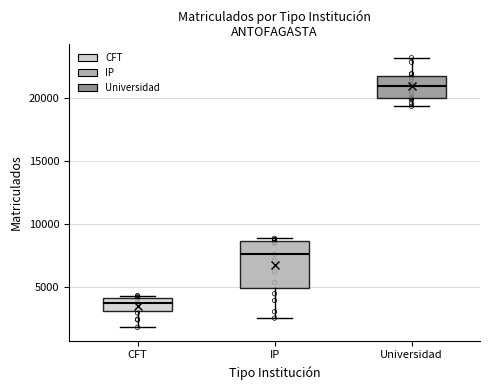

Where is the lower edge of the box for Universidad on the y-axis? The values are not printed on the chart, so give them approximately, as read against the axis.

20000